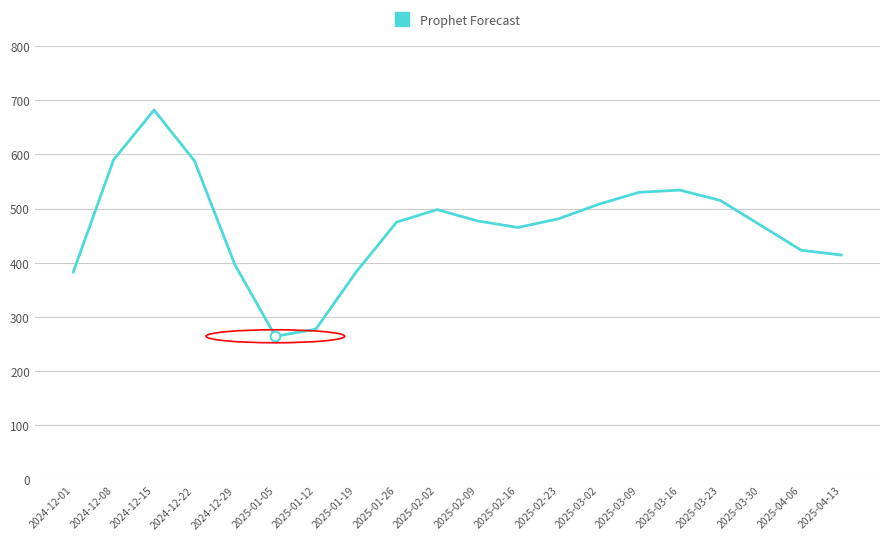

What is the average value?

468